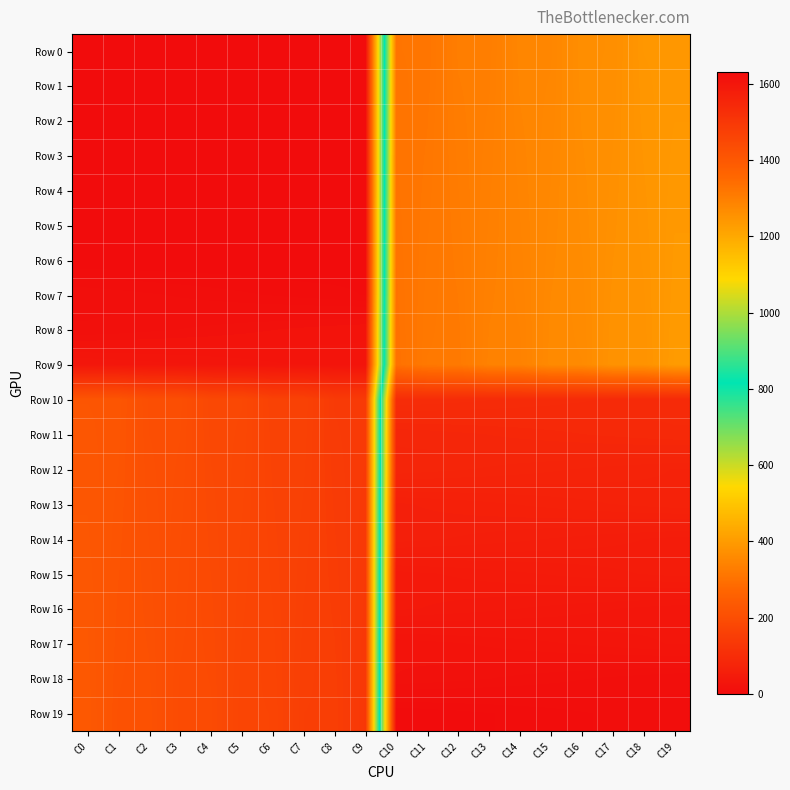

Count the number of categories in the chart.

20